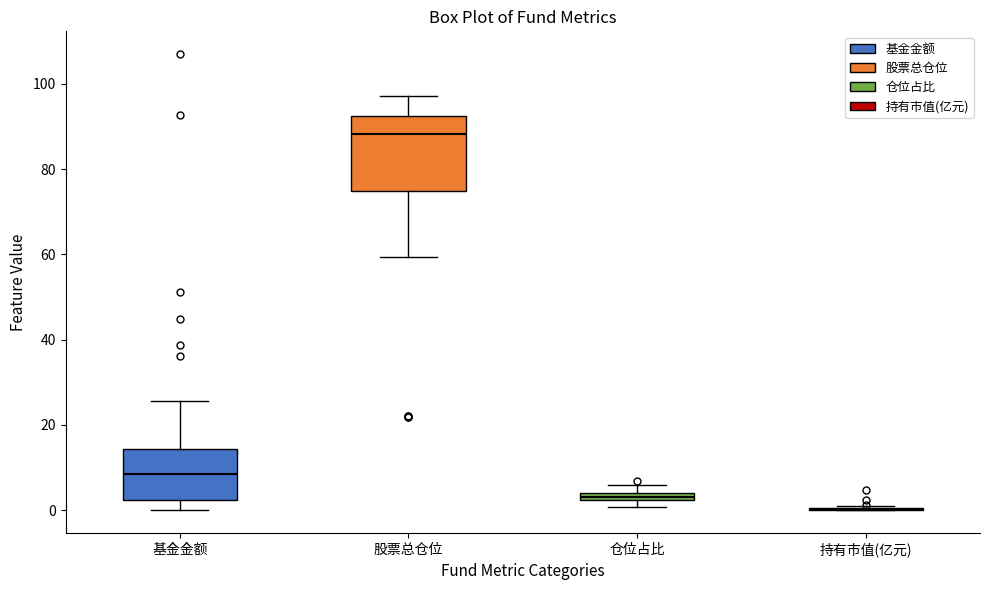

Comparing the boxes themselves (not the whiskers), which one is the tallest?

股票总仓位